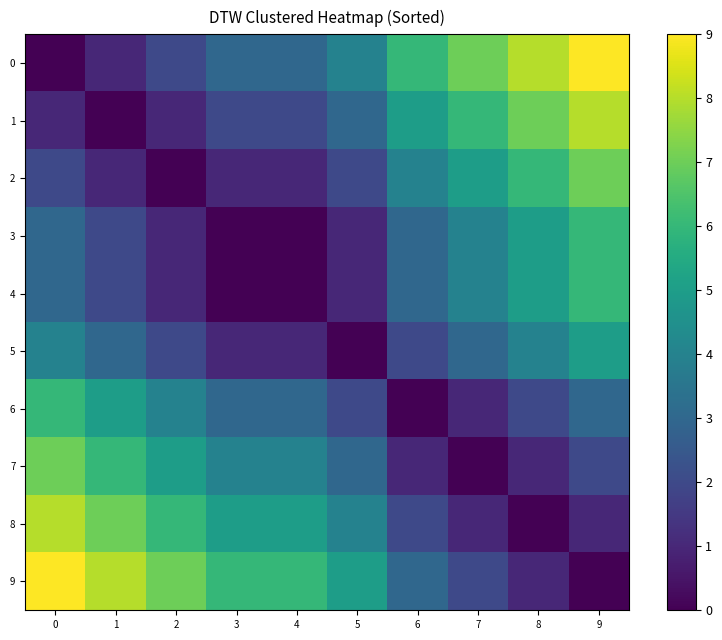

List the series in order of their peak value, lowest first.

5, 3, 4, 6, 2, 7, 1, 8, 0, 9